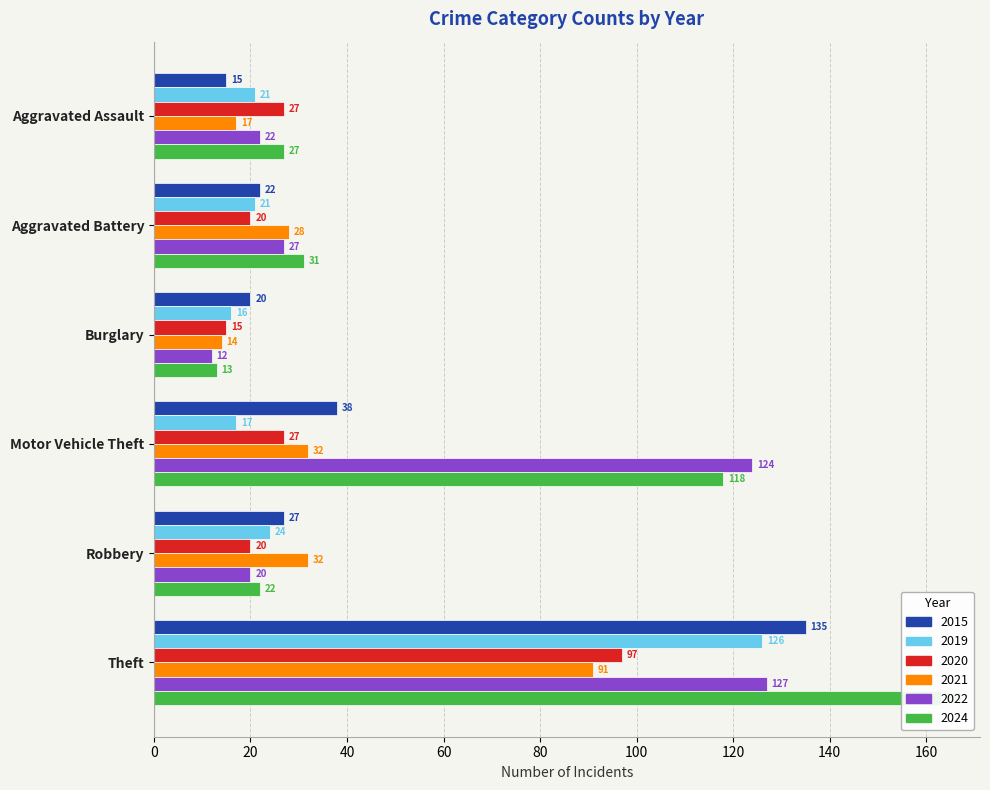

Reading left to right, transcribe all the data shown in this chart.

2015: Aggravated Assault=15	Aggravated Battery=22	Burglary=20	Motor Vehicle Theft=38	Robbery=27	Theft=135
2019: Aggravated Assault=21	Aggravated Battery=21	Burglary=16	Motor Vehicle Theft=17	Robbery=24	Theft=126
2020: Aggravated Assault=27	Aggravated Battery=20	Burglary=15	Motor Vehicle Theft=27	Robbery=20	Theft=97
2021: Aggravated Assault=17	Aggravated Battery=28	Burglary=14	Motor Vehicle Theft=32	Robbery=32	Theft=91
2022: Aggravated Assault=22	Aggravated Battery=27	Burglary=12	Motor Vehicle Theft=124	Robbery=20	Theft=127
2024: Aggravated Assault=27	Aggravated Battery=31	Burglary=13	Motor Vehicle Theft=118	Robbery=22	Theft=163